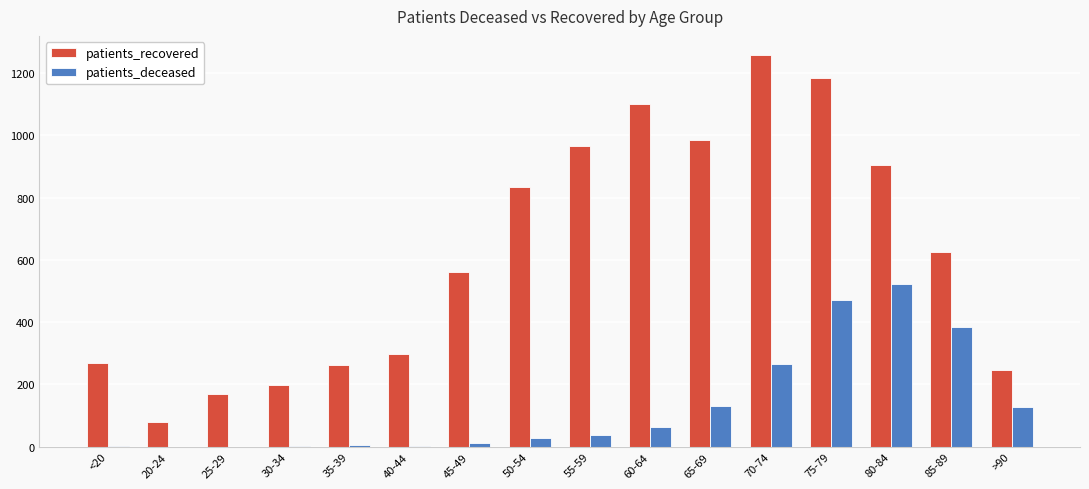

At which label does patients_deceased reach its peak?

80-84